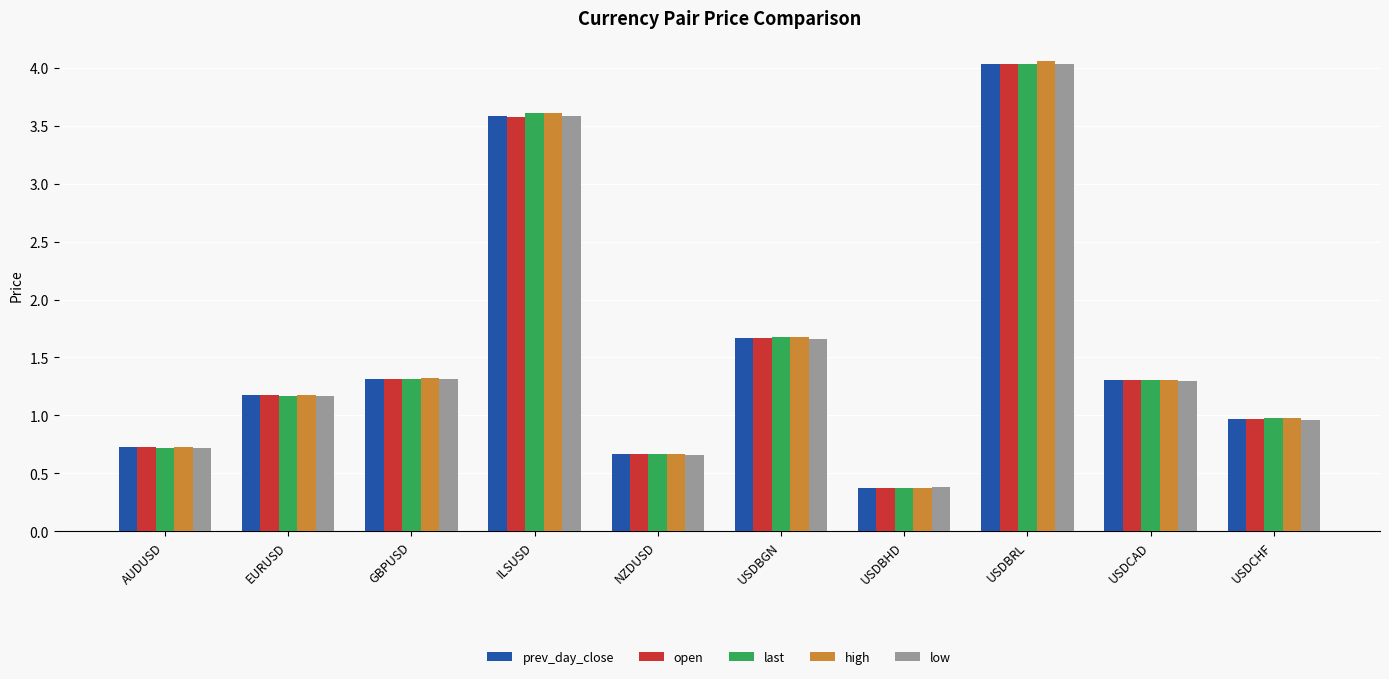

What is the total value across all series at ILSUSD?

18.0